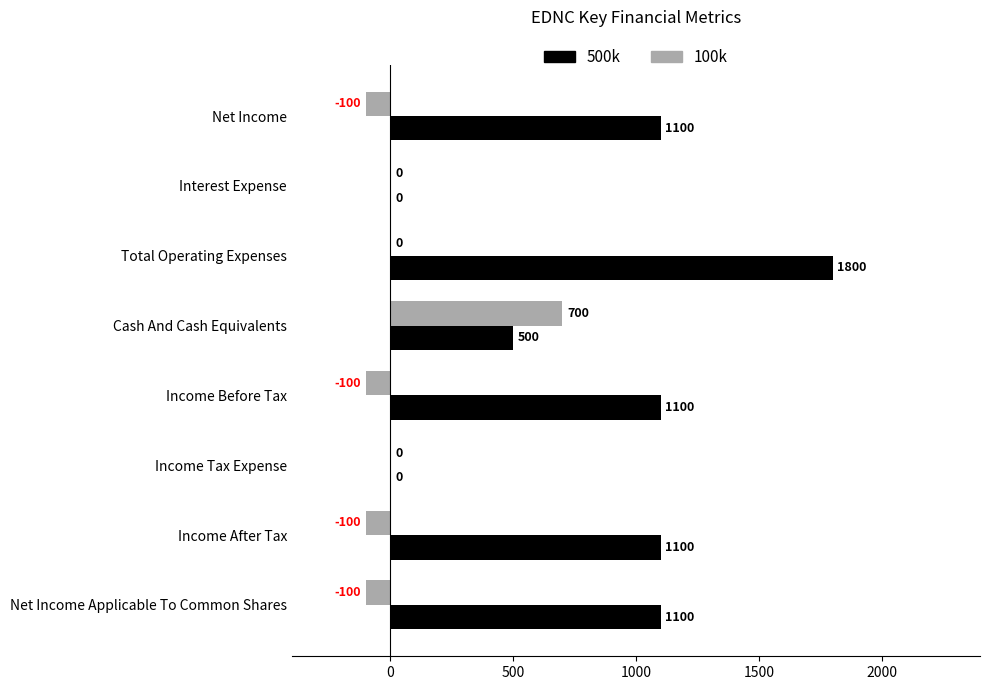

Read the 500k value at Income After Tax, to the nearest 50.

1100